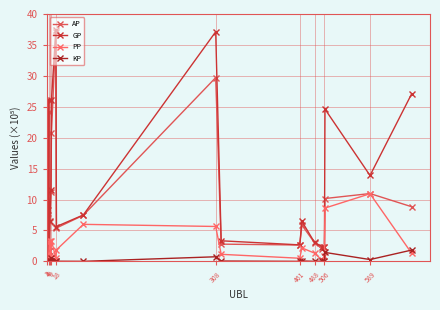

How many values in the GP series are below 7?

10